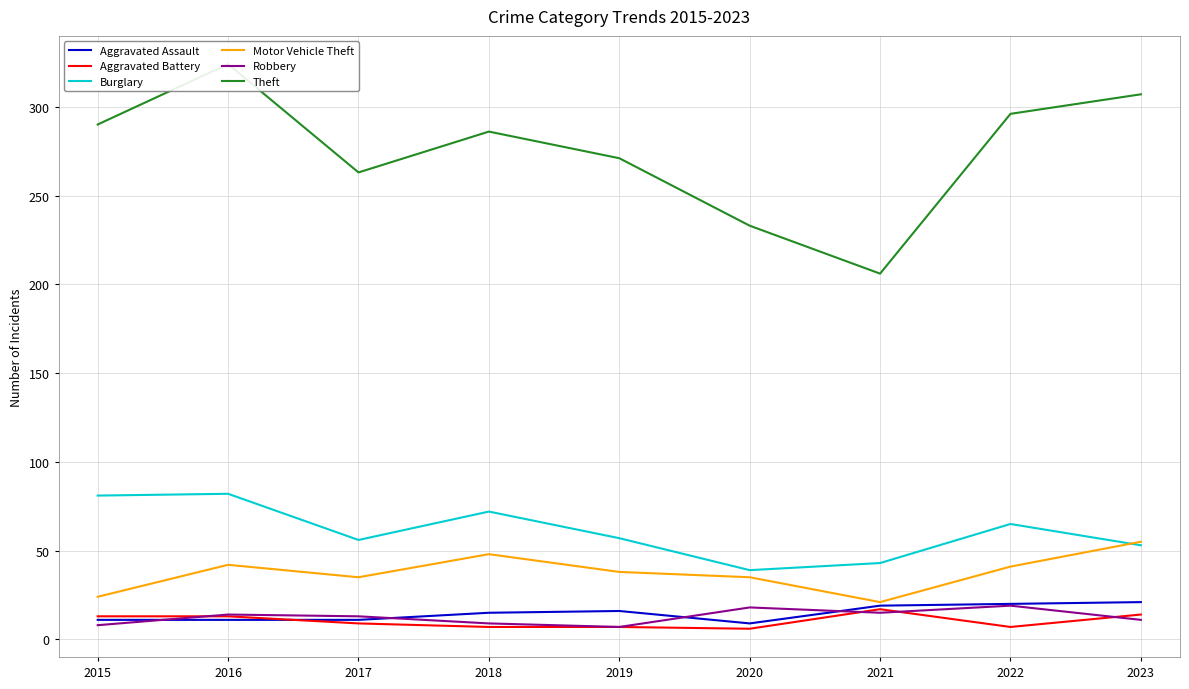

Which category has the highest value in the Robbery series?

2022